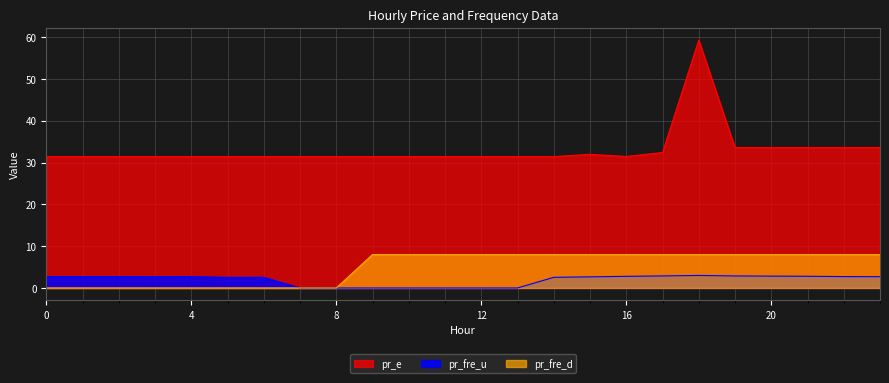

What is the approximate value of pr_fre_d at 19?

8.0